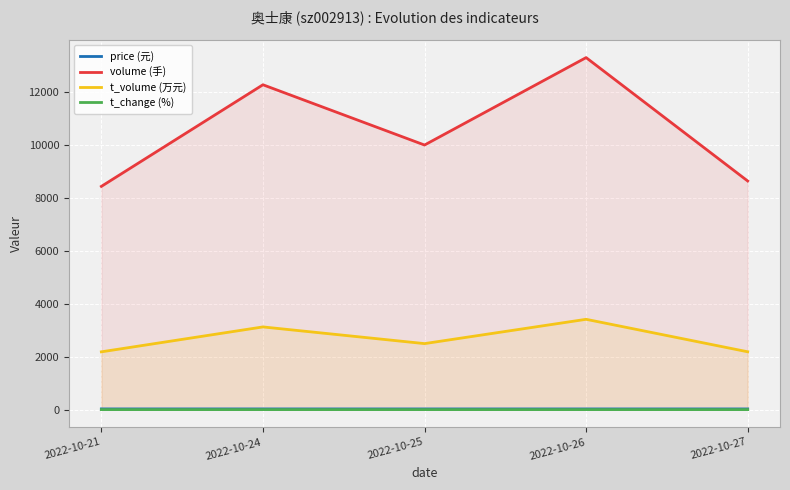

At 2022-10-26, list the series in order from smallest to largest.

t_change (%), price (元), t_volume (万元), volume (手)